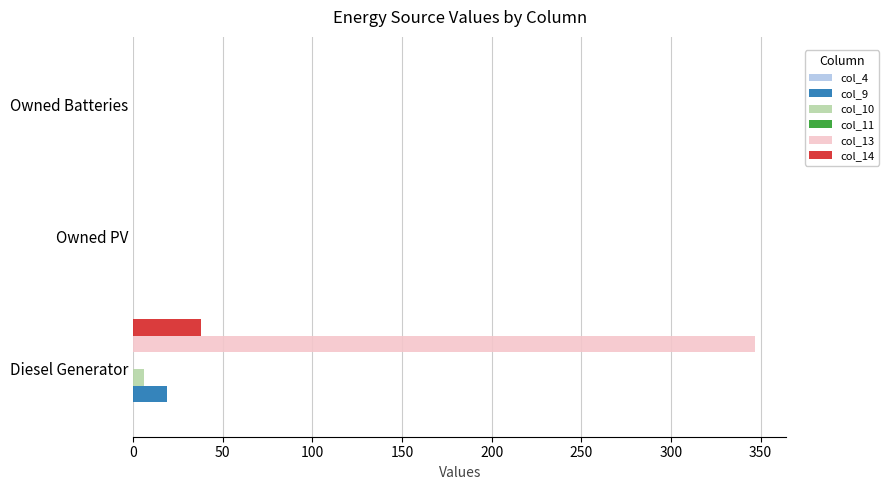

At which label does col_9 reach its peak?

Diesel Generator